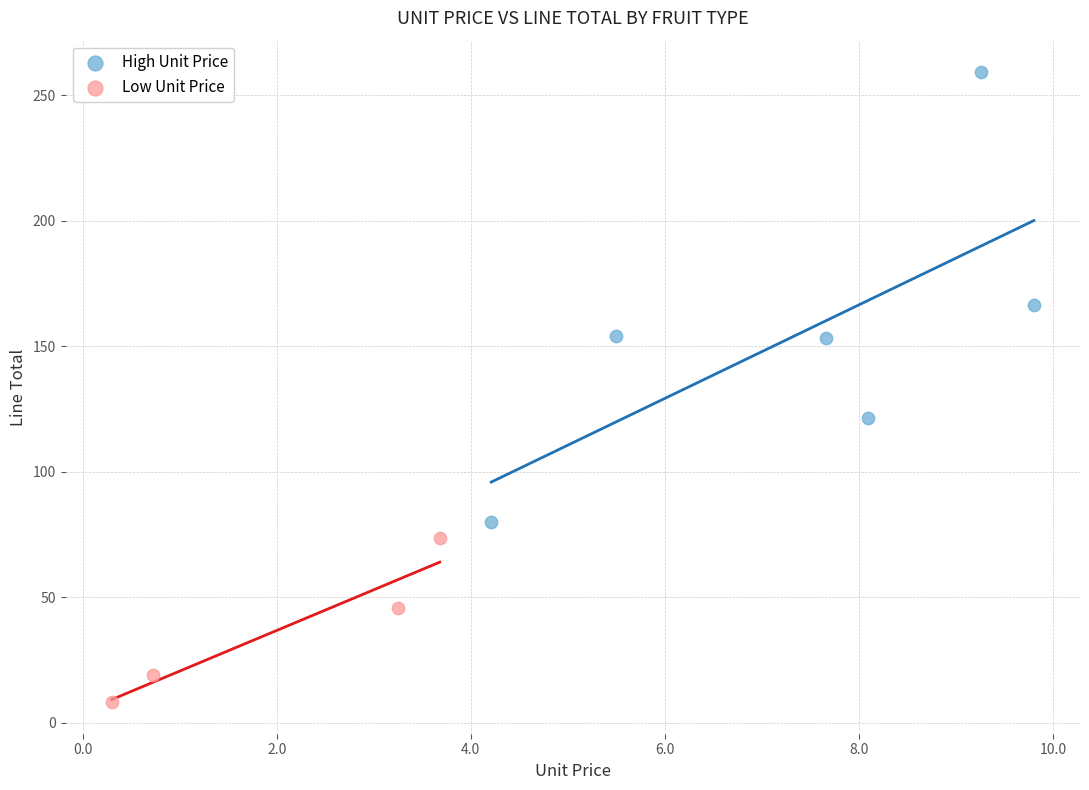

Which series reaches the minimum Y coordinate?

Low Unit Price